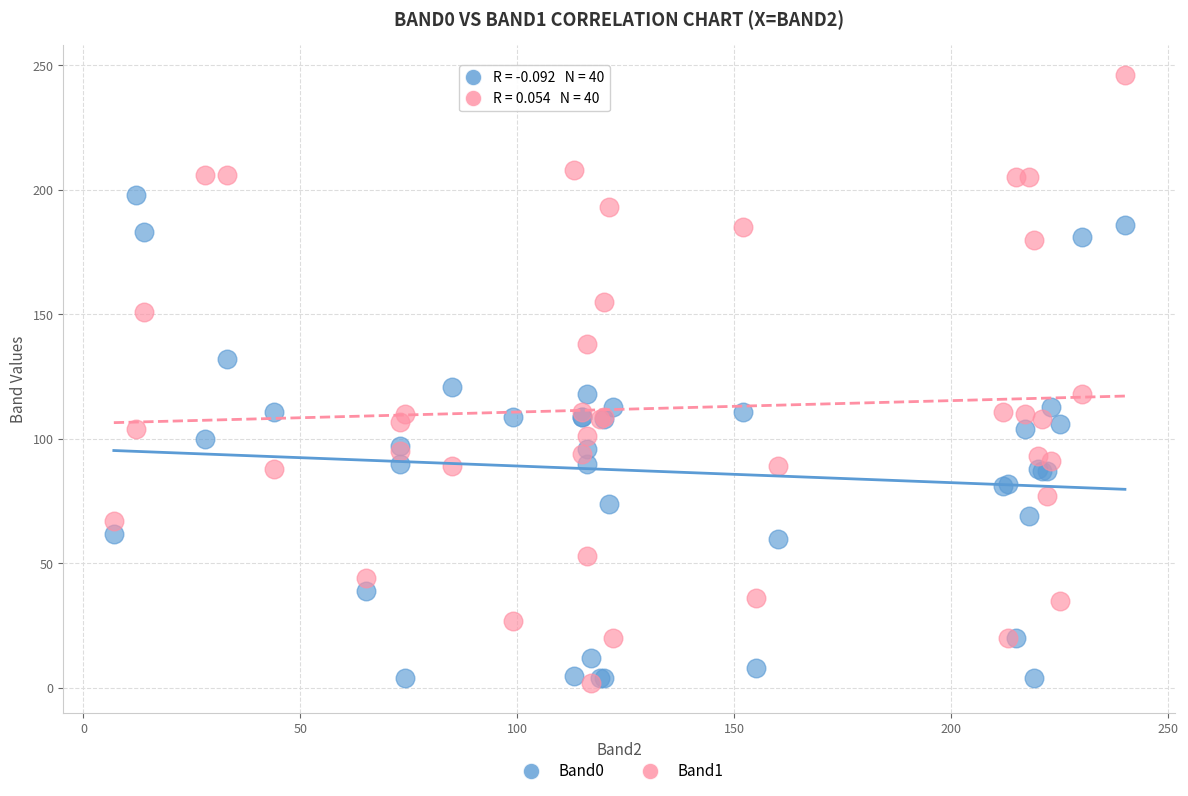

Which series contains the highest Y value?

Band1